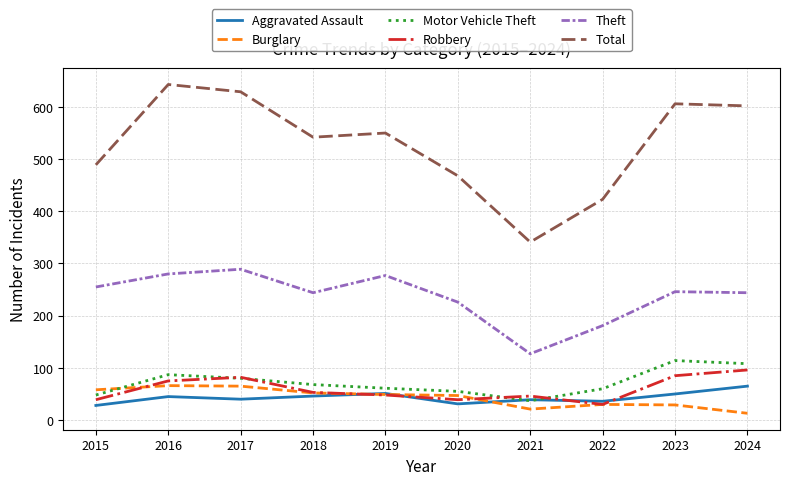

In Aggravated Assault, how many points are higher than both neighbors (excluding endpoints)?

3